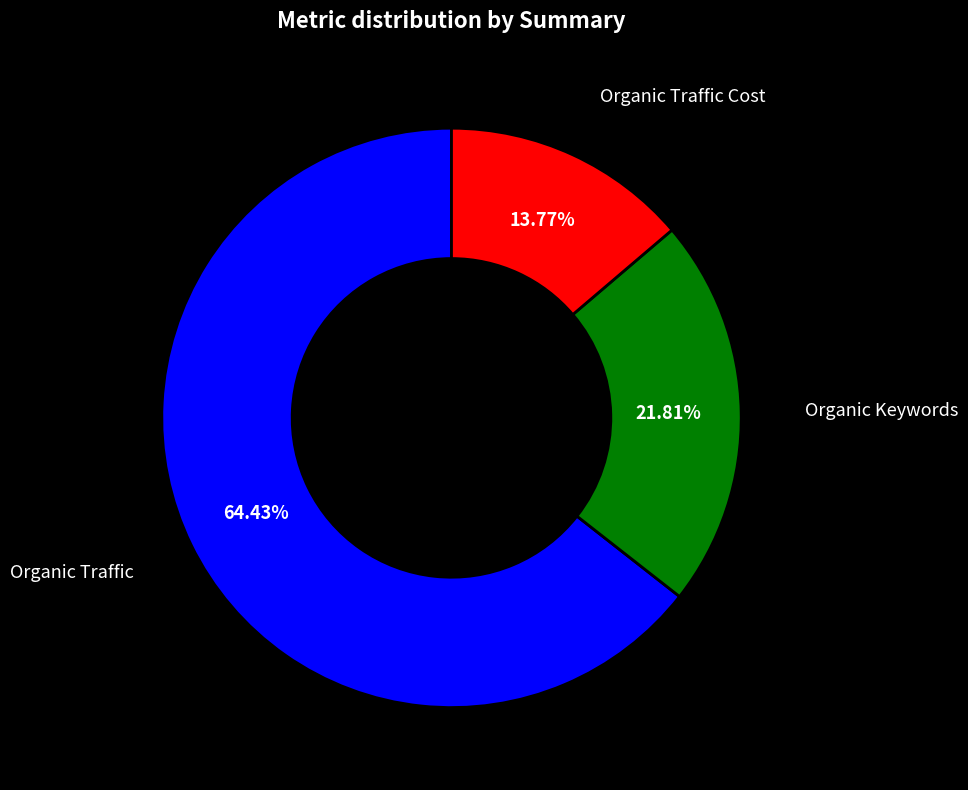

To the nearest percent, what percentage of the pie is Organic Traffic Cost?

14%